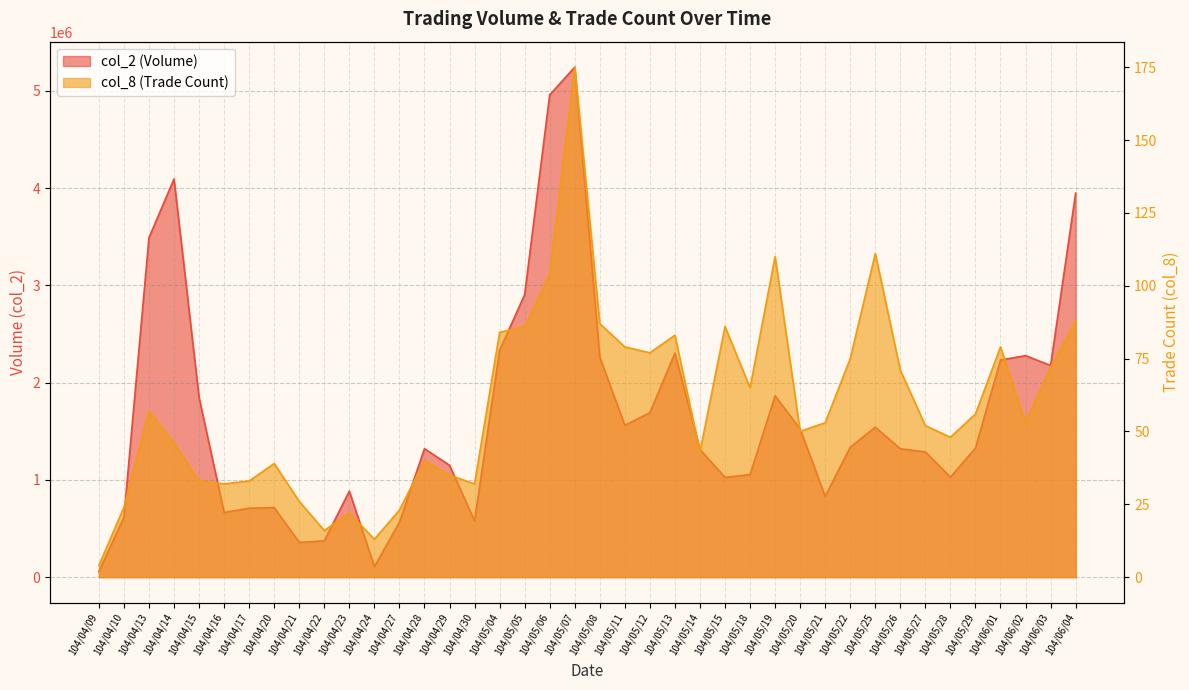

True or false: col_8 and col_2 cross at least once.

False